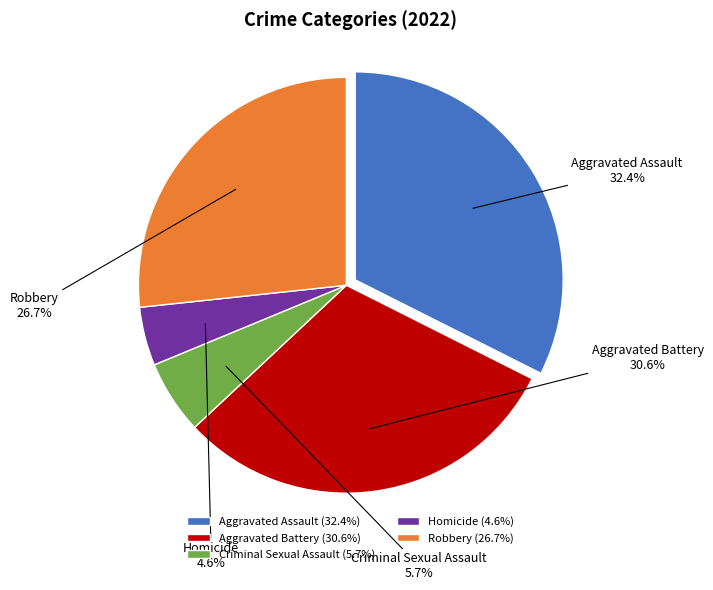

Count the number of slices in the pie.

5